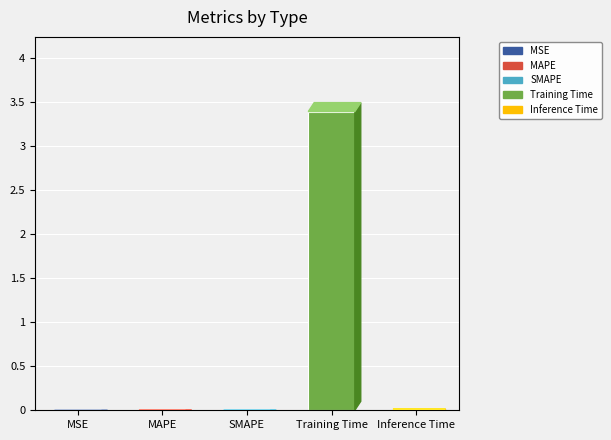

The value at Training Time is 1.7. True or false?

False